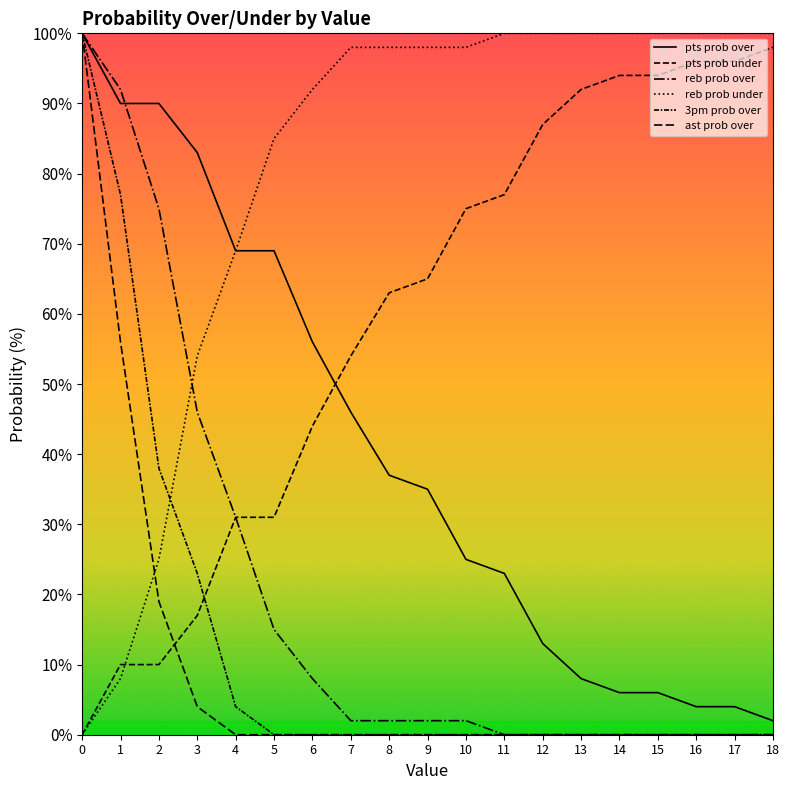

Does the chart have visible grid lines?

No